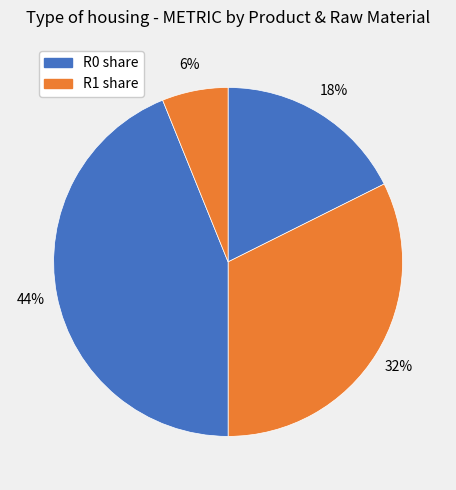

How many segments does this pie chart have?

4